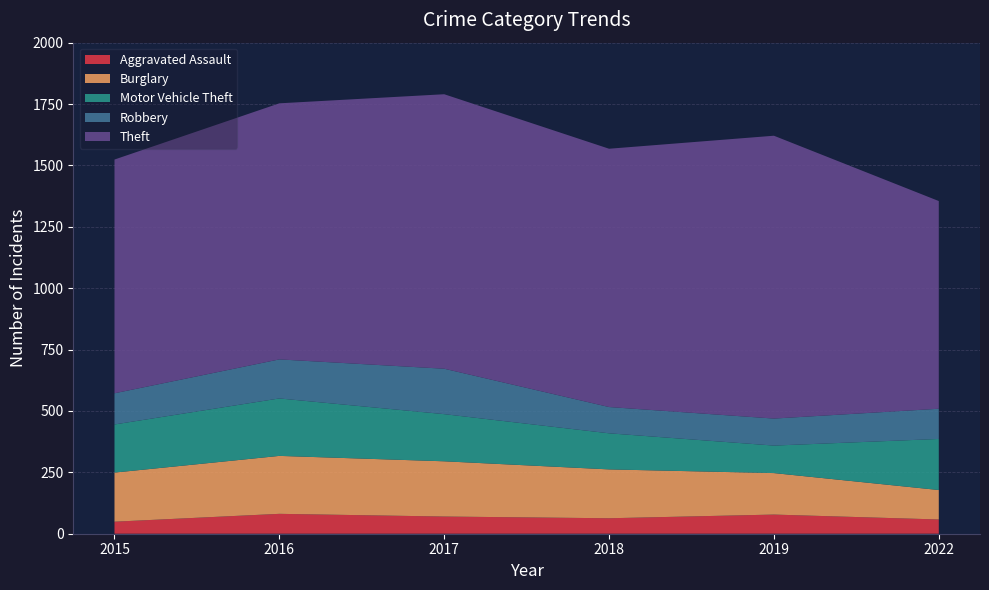

Count the number of data series in this chart.

5